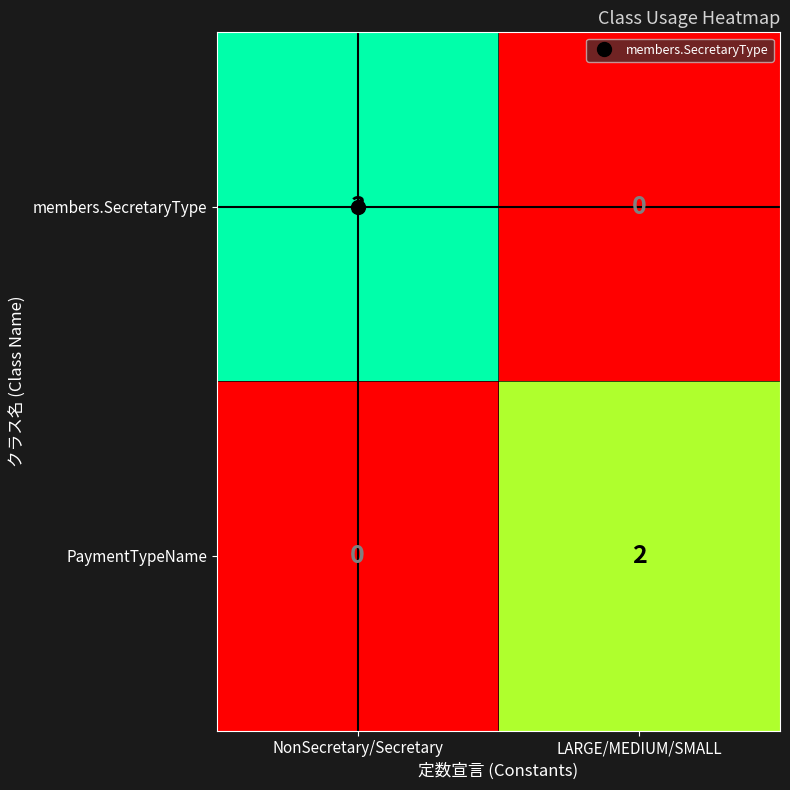

What is the sum of the members.SecretaryType values at NonSecretary/Secretary and LARGE/MEDIUM/SMALL?

3